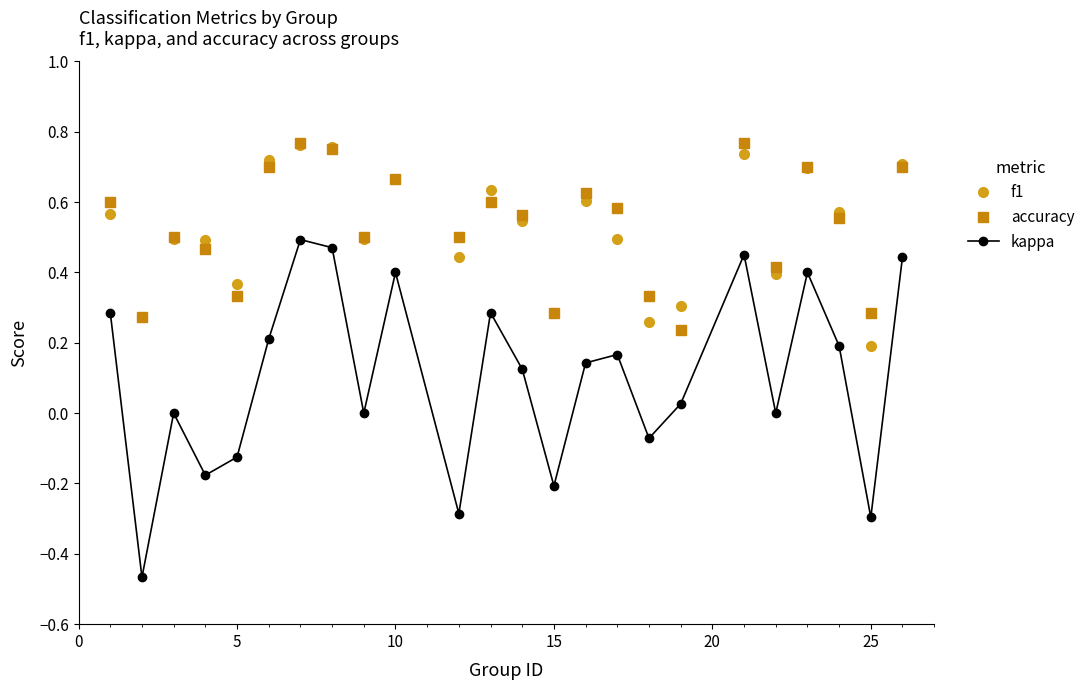

Which series has the widest spread of values?

kappa